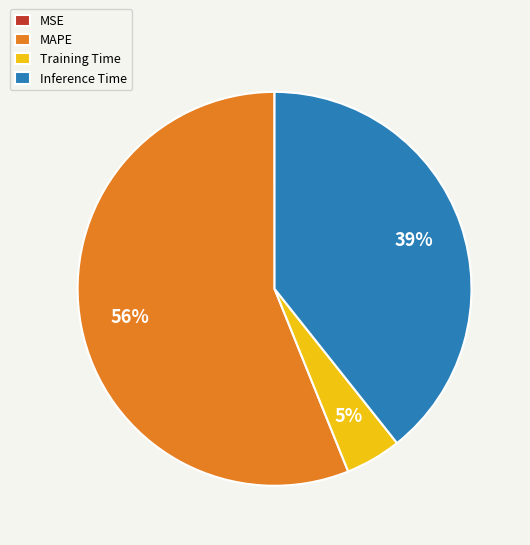

Which slice is the largest?

MAPE